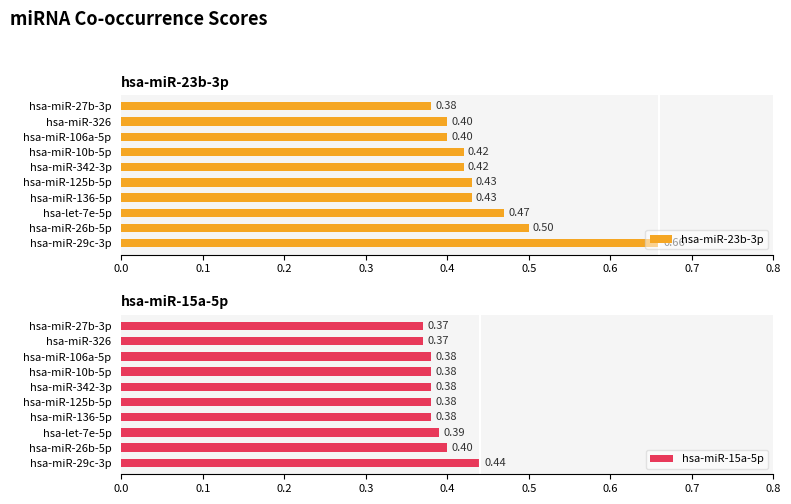

How many hsa-miR-23b-3p values are between 0 and 1?

10